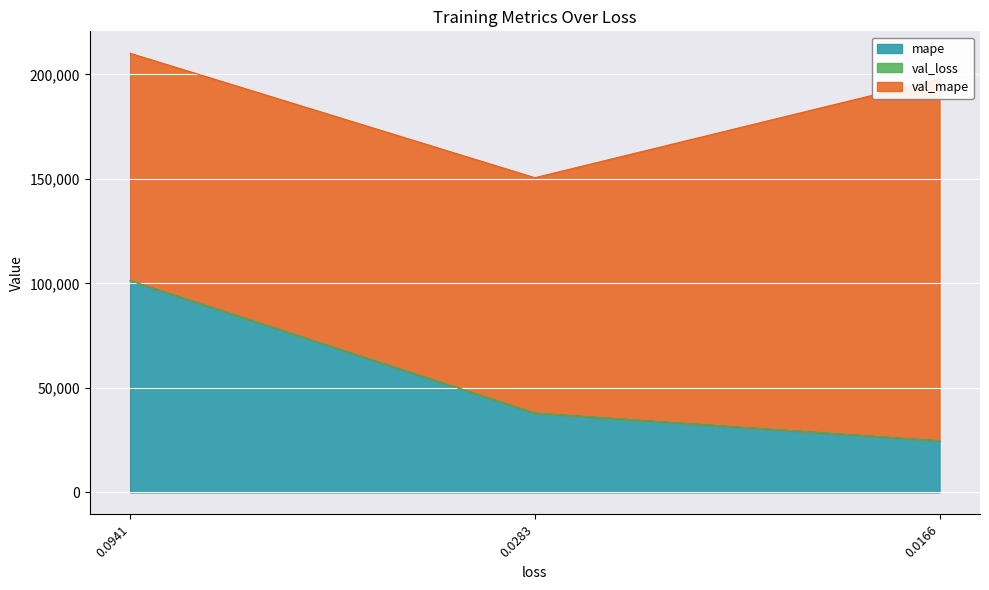

What is the sum of all mape values?

163967.0